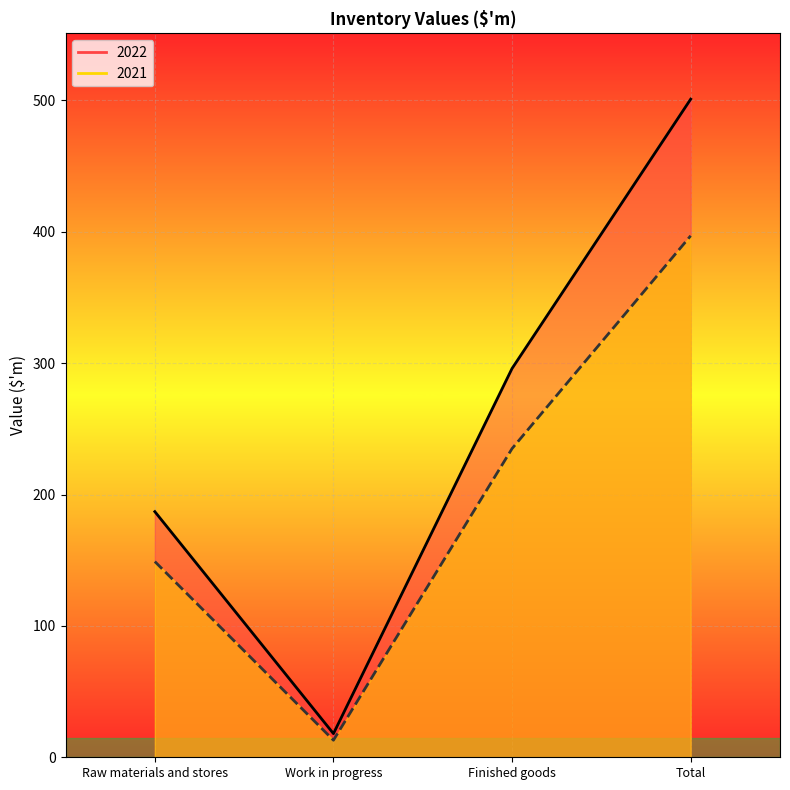

How many values in the 2022 series are below 296?

2